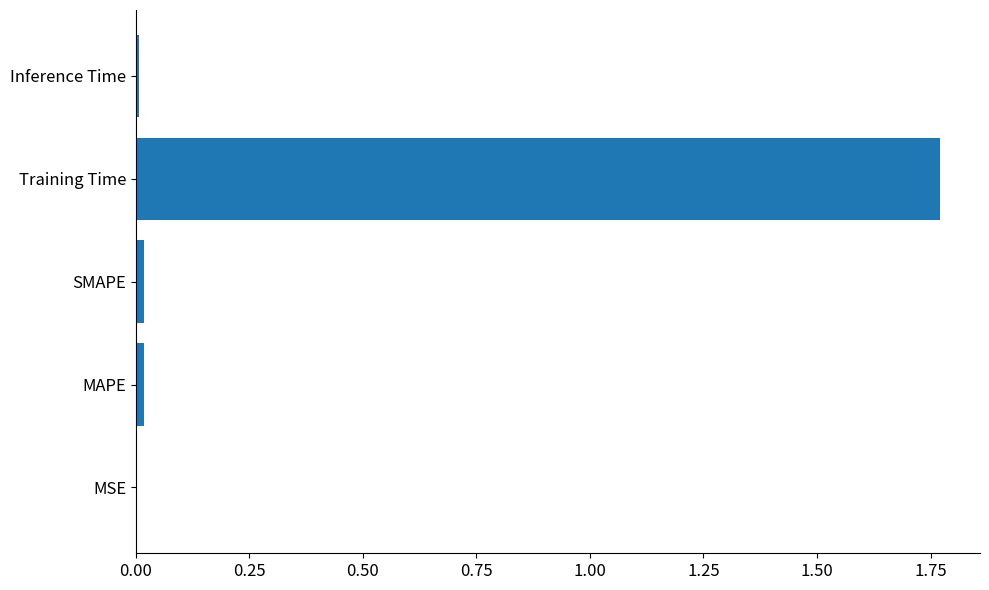

Between MSE and Training Time, which is larger?

Training Time